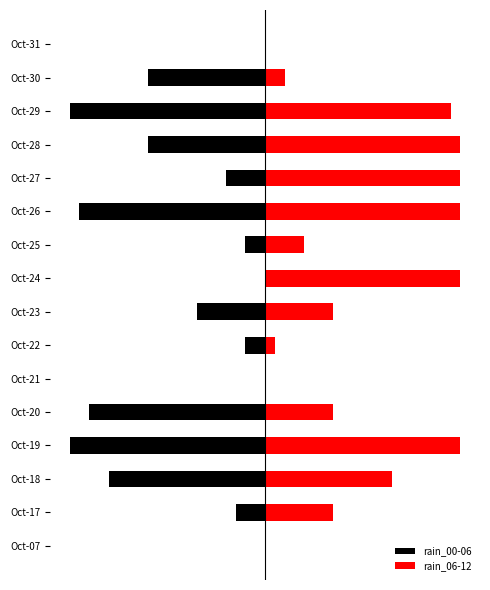

Is the value of rain_06-12 at Oct-29 greater than the value of rain_00-06 at Oct-25?

Yes